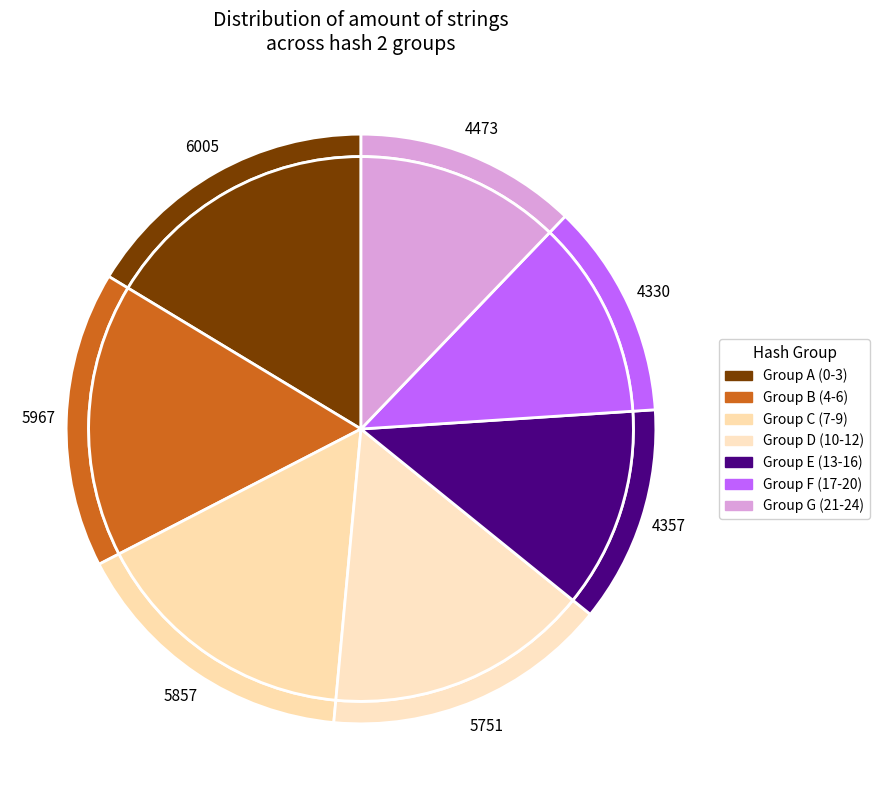

Is it true that 12 is 2% of the pie?

False